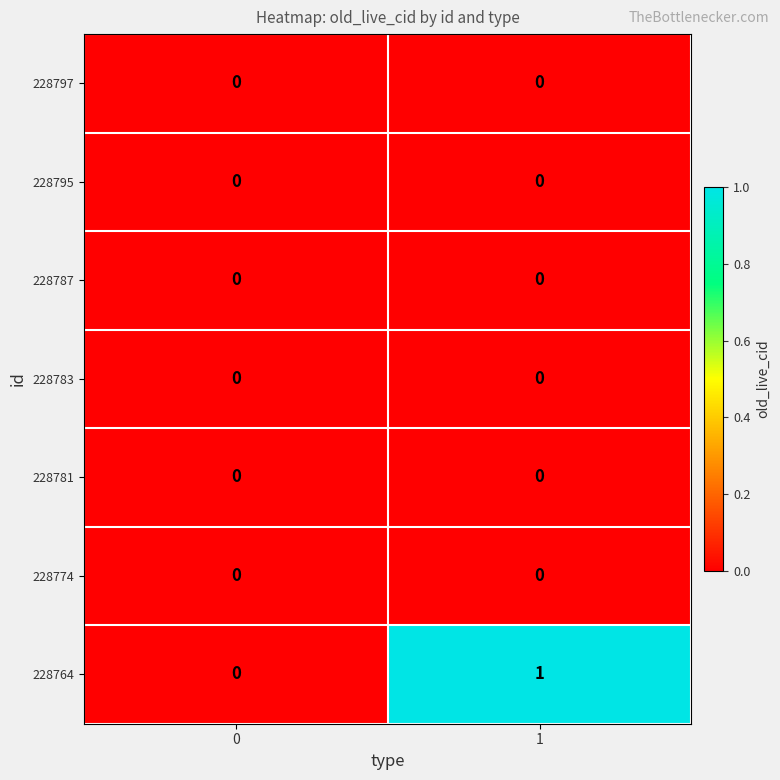

The value of 228783 at 1 is 0. True or false?

True